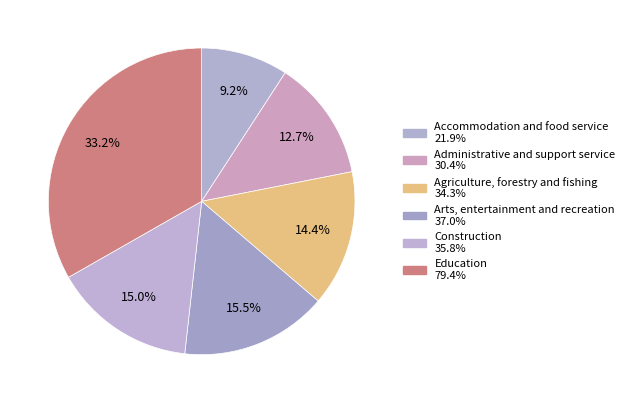

True or false: Agriculture, forestry and fishing accounts for 14% of the total.

True